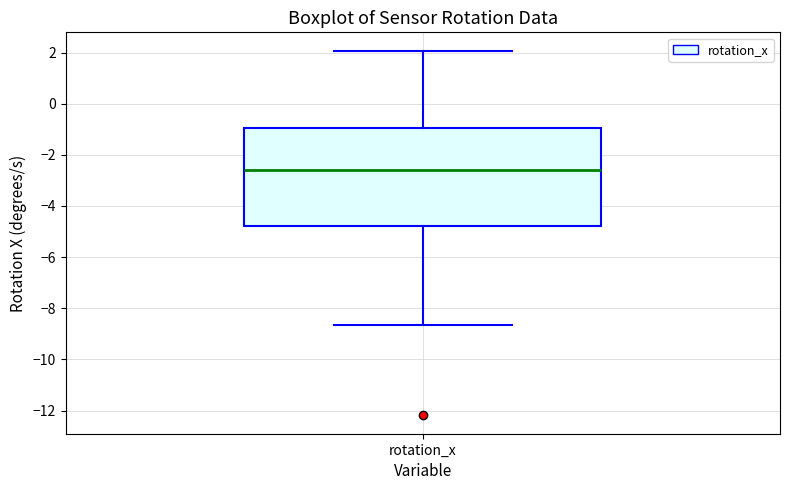

Where does the lower whisker of the box for rotation_x end on the y-axis? The values are not printed on the chart, so give them approximately, as read against the axis.

-8.6